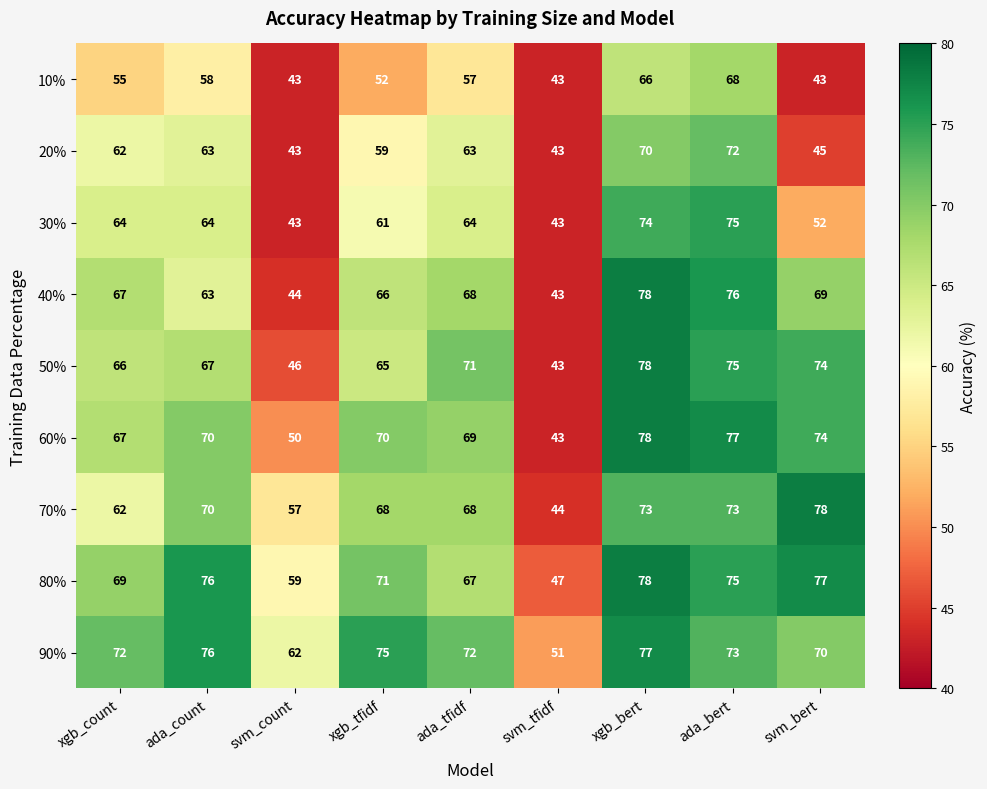

What is the difference between the highest and lowest values at xgb_tfidf?

23